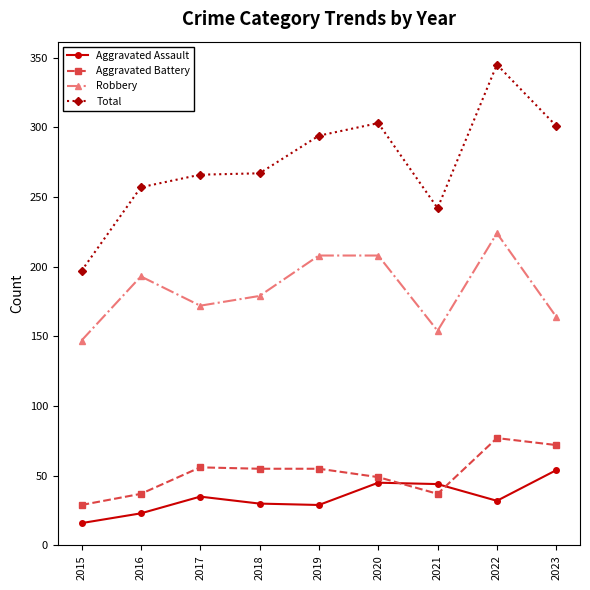

The value of Total at 2017 is 163. True or false?

False